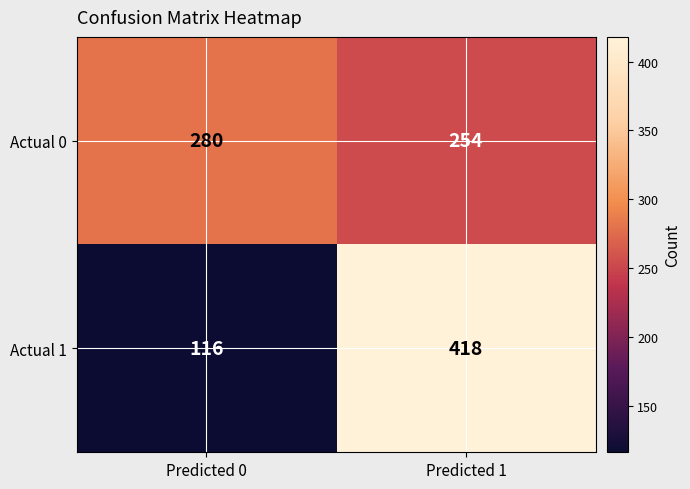

What is the total value across all series at Predicted 1?

672